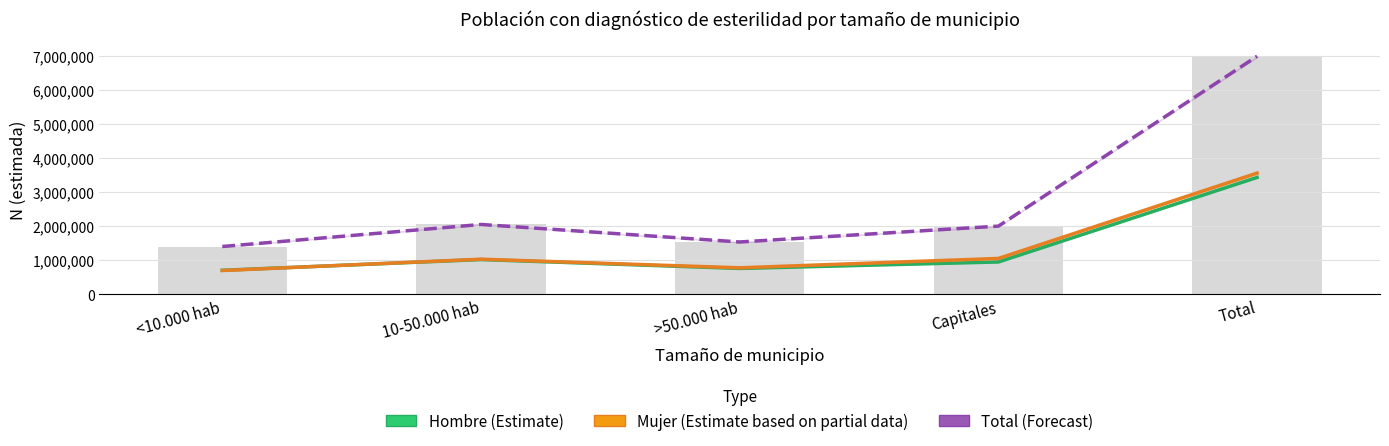

Is the value of Mujer (Estimate based on partial data) at Total greater than the value of Total N (estimada) at 10-50.000 hab?

Yes